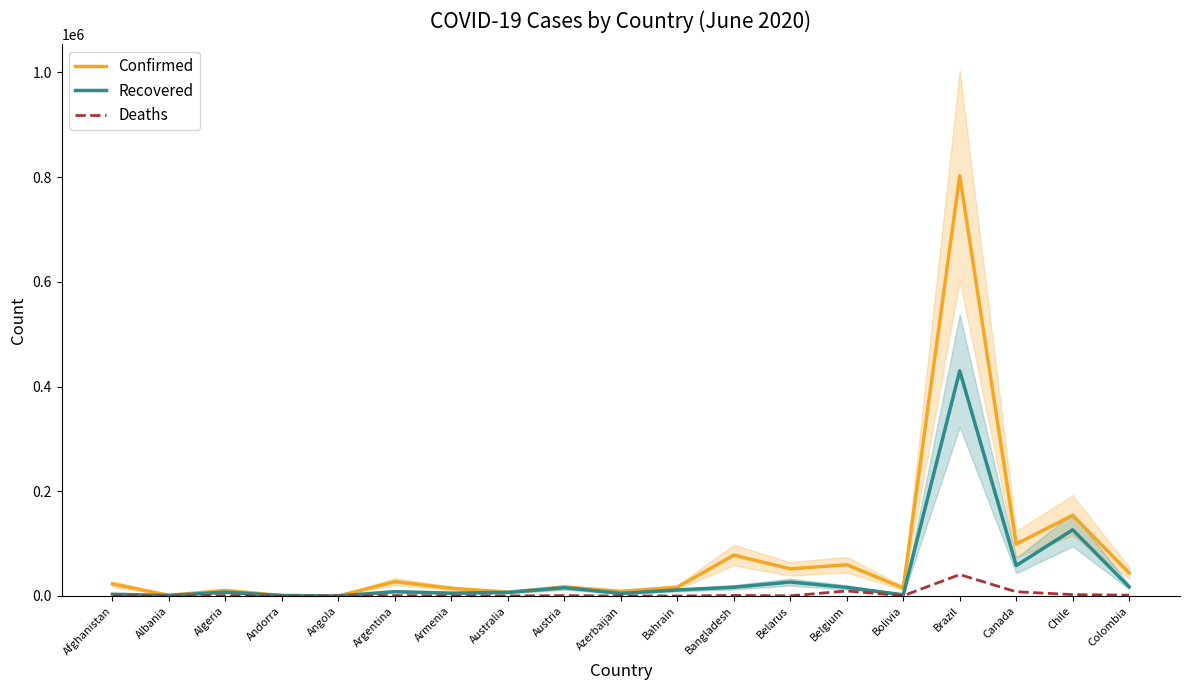

What is the label of the 19th point from the left?

Colombia